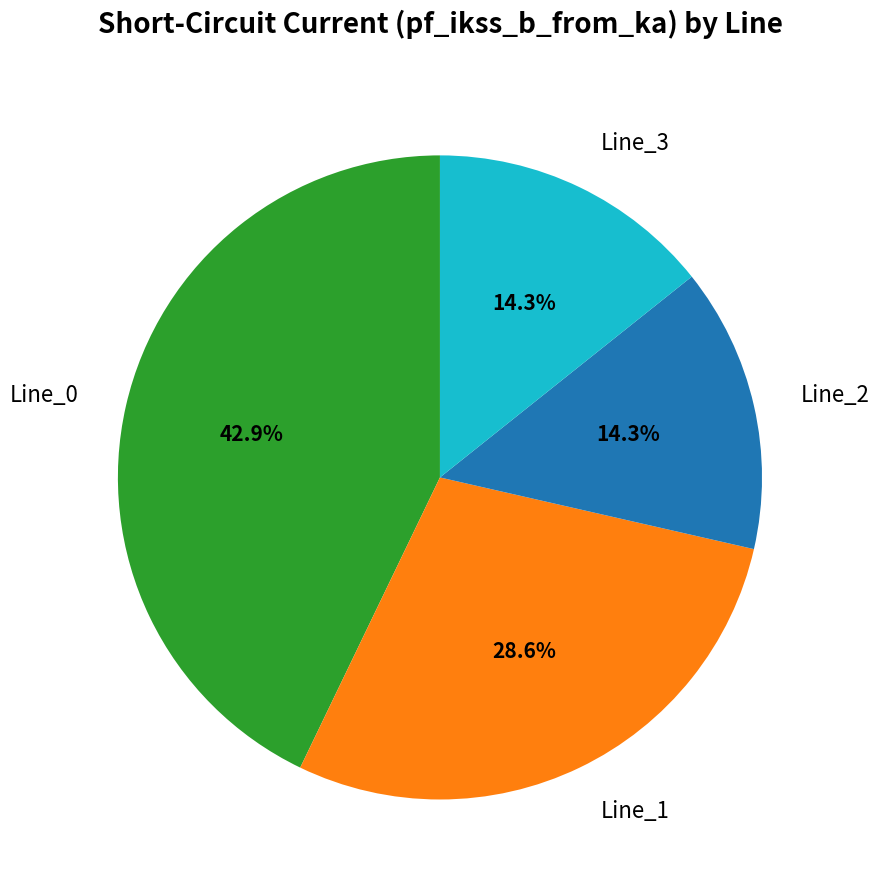

To the nearest percent, what is the combined percentage of Line_0 and Line_3?

57%